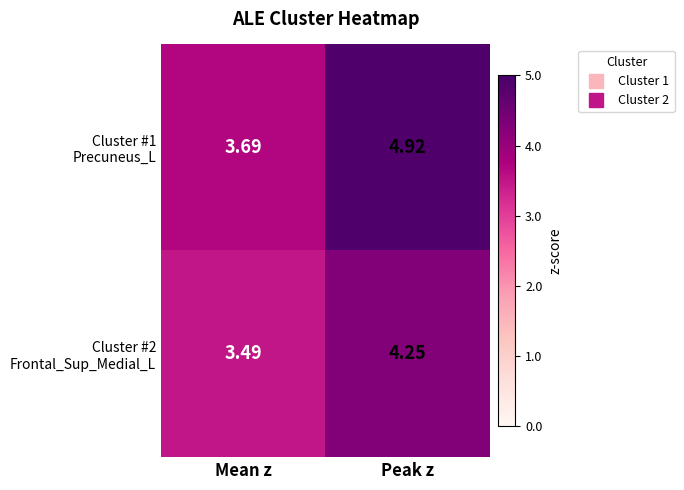

At which category is the sum across all series the highest?

Peak z